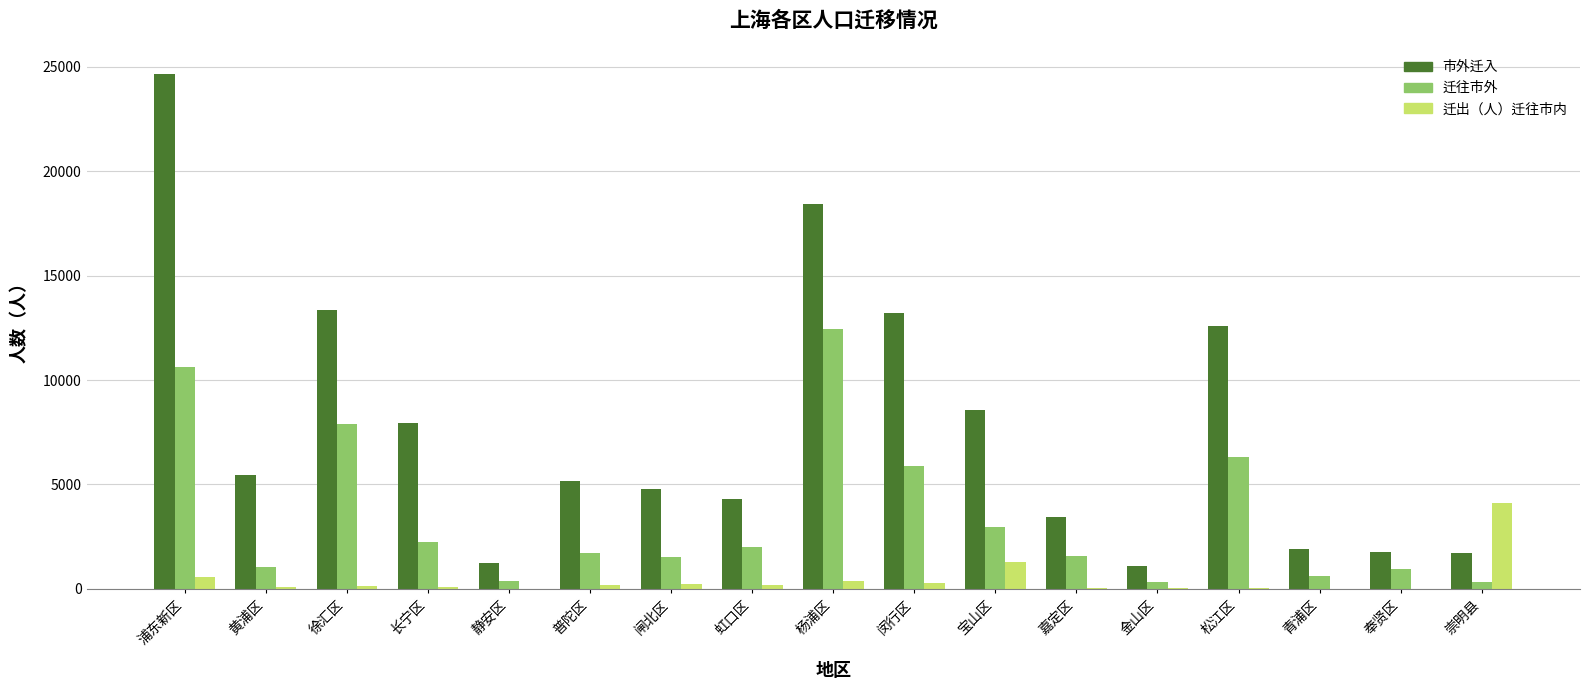

At which label does 市外迁入 reach its peak?

浦东新区